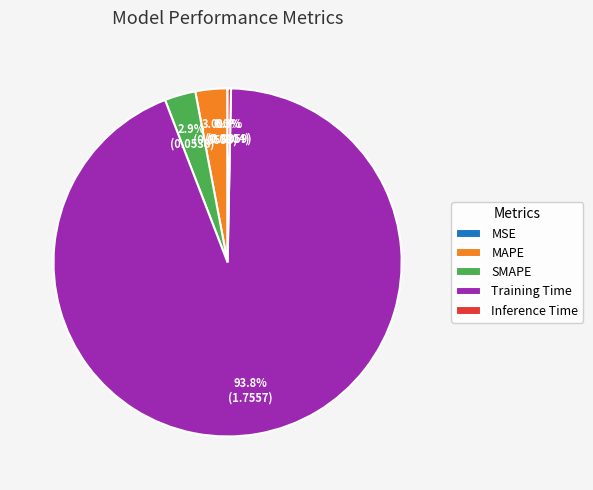

Is Training Time the majority of the pie?

Yes